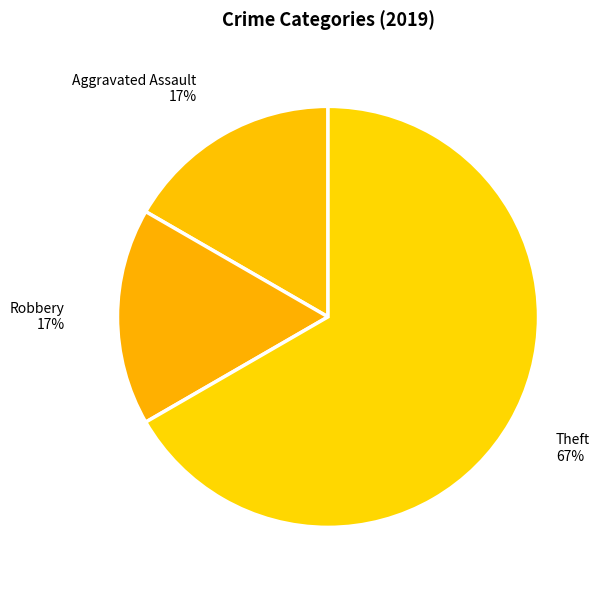

The Theft slice represents 53% of the pie. True or false?

False